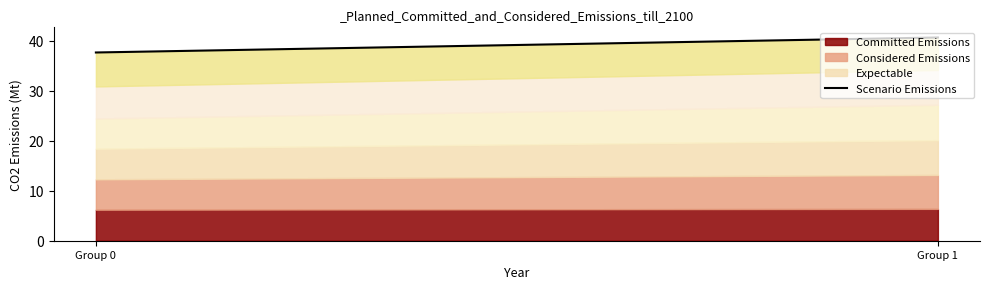

What is the total value across all series at Group 1?

40.7